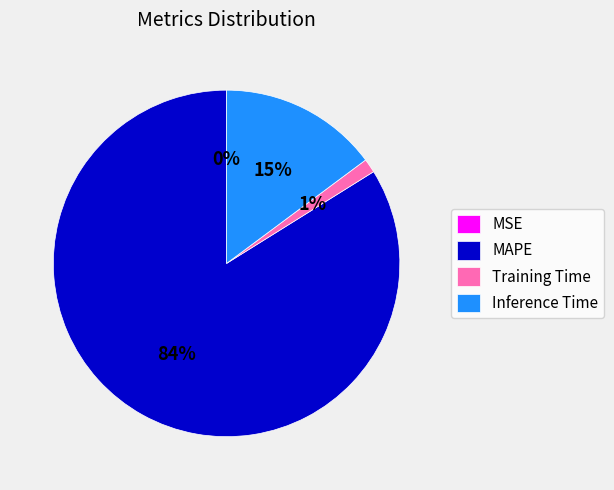

Which slice is the largest?

MAPE